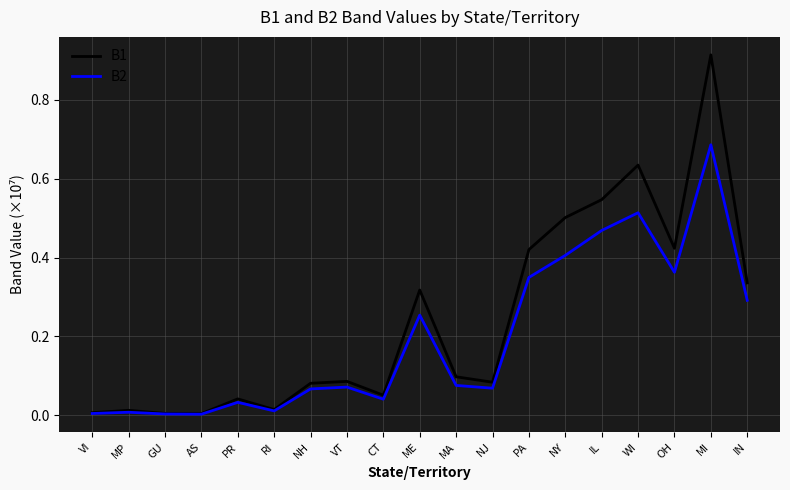

Which series has the largest range (max minus min)?

B1